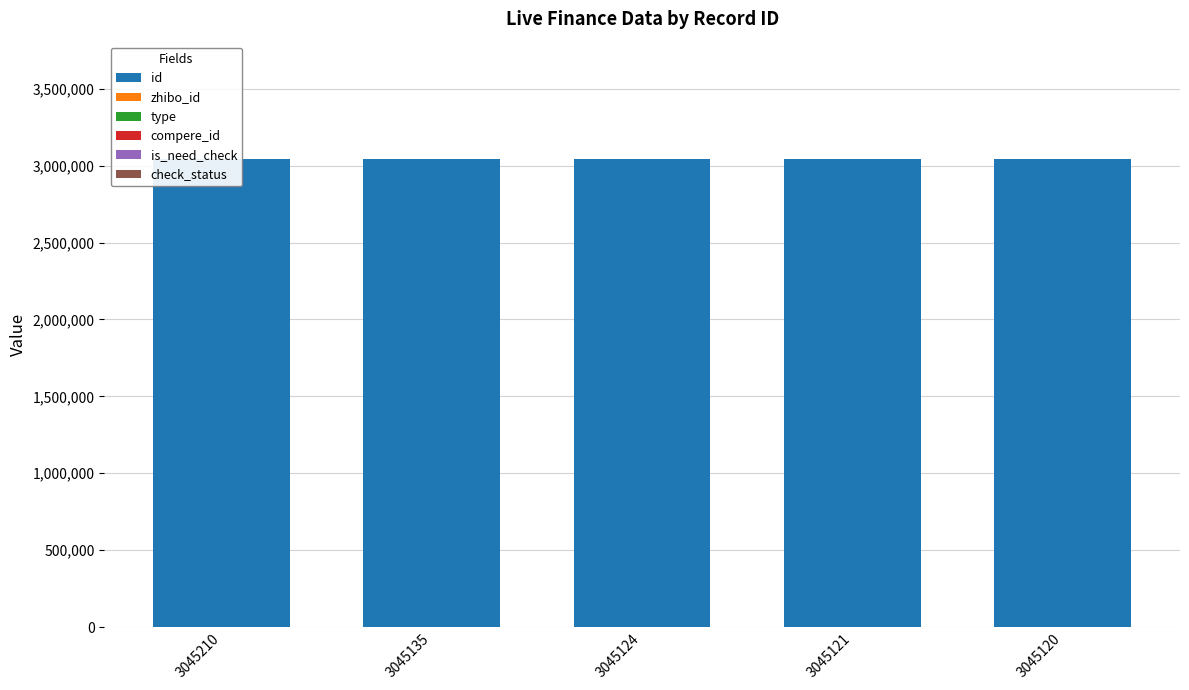

What is the total value across all series at 3045120?

3045273